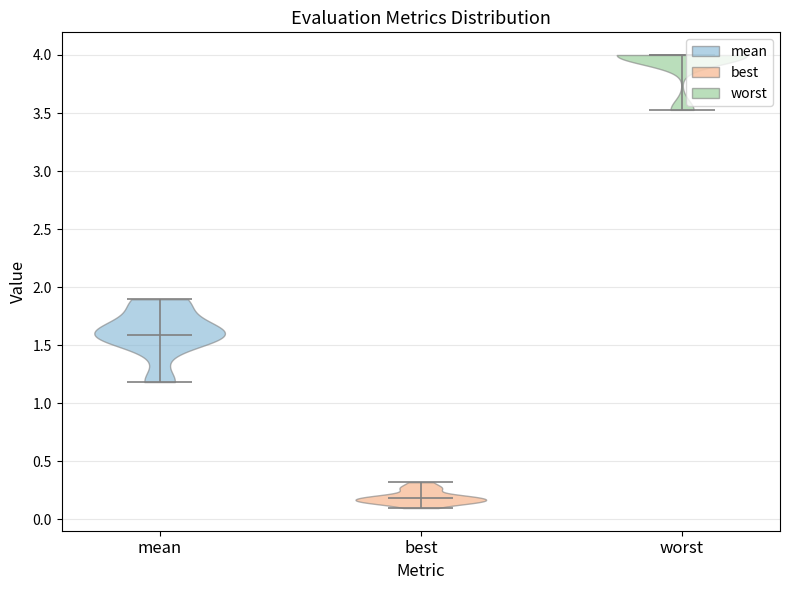

Reading left to right, read every violin against the y-axis: where its median line is, and the lowest and highest points it reaches. The values are not printed on the chart, so give them approximately, as read against the axis.

mean: median line 1.60, lowest point 1.20, highest point 1.90
best: median line 0.20, lowest point 0.10, highest point 0.30
worst: median line 4.00, lowest point 3.55, highest point 4.00